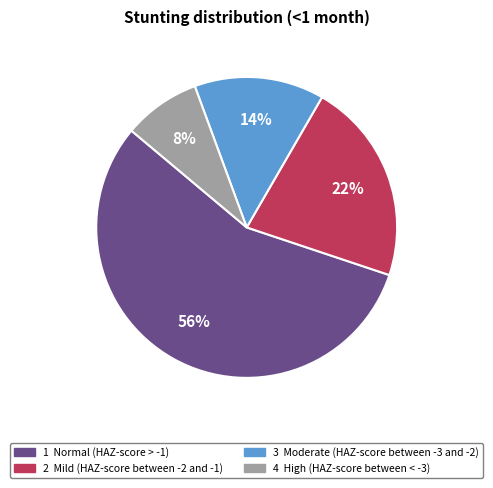

To the nearest percent, what is the average slice percentage?

25%